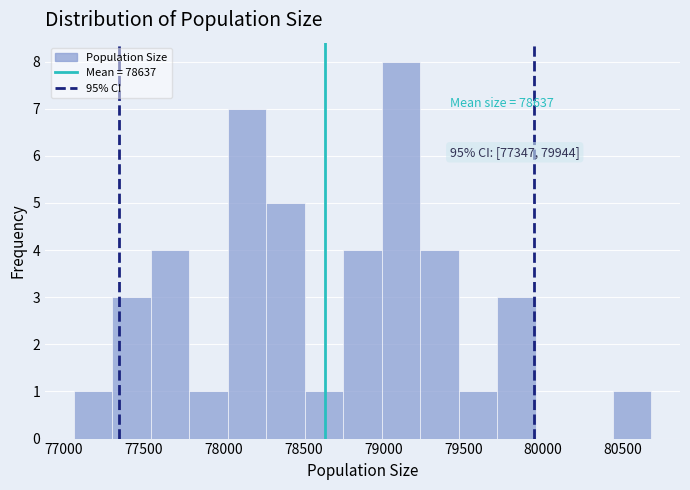

Which range on the x-axis has the tallest bar?

79000 to 79250